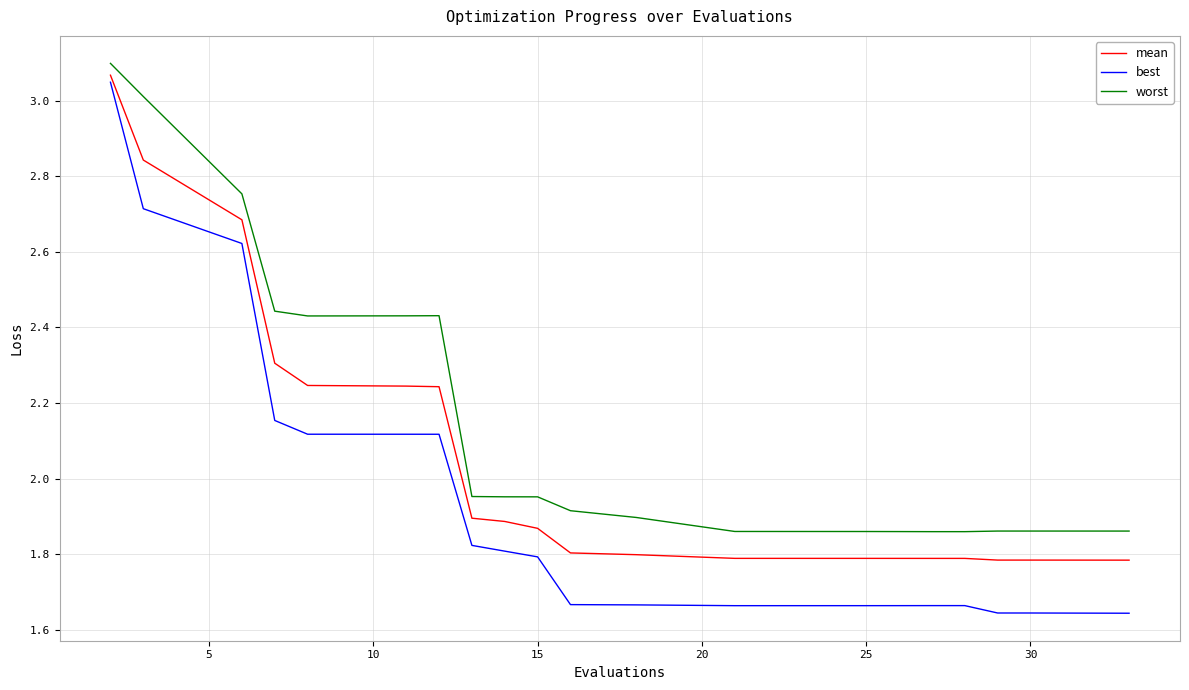

Is this an area chart (filled region under the line)?

No